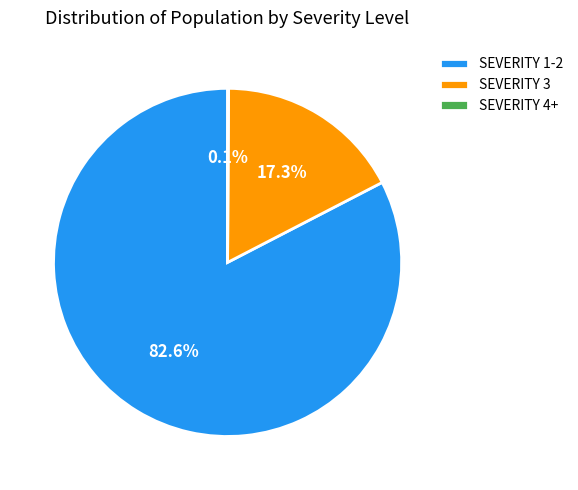

Which slice is the largest?

SEVERITY 1-2